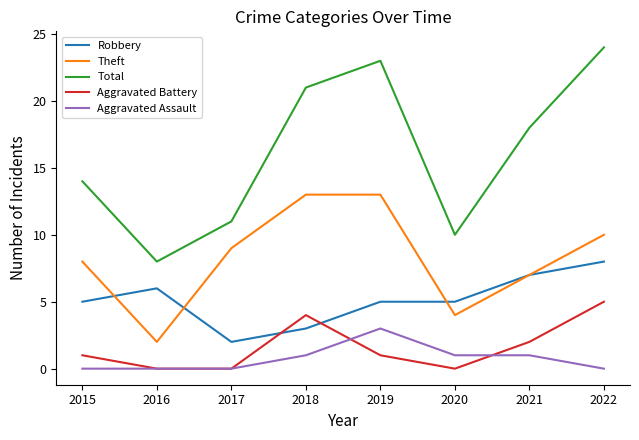

Which series has the widest spread of values?

Total